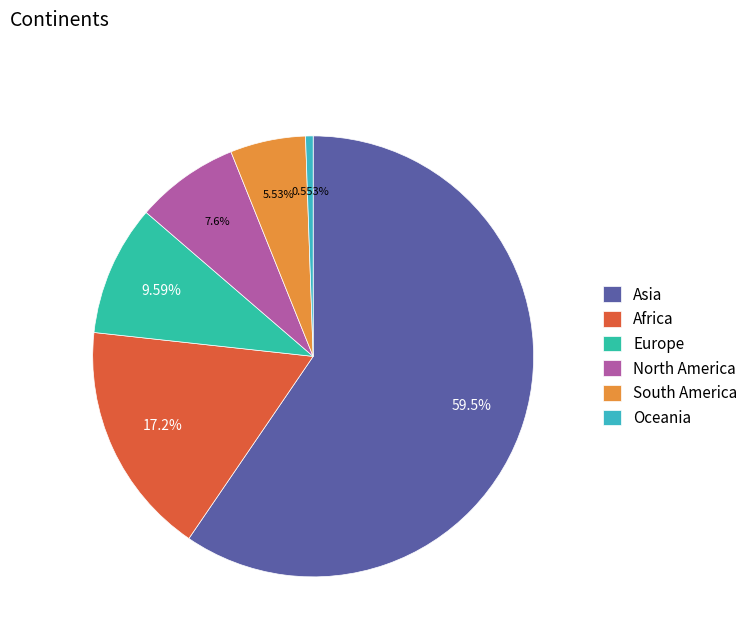

Does South America account for over 50% of the chart?

No